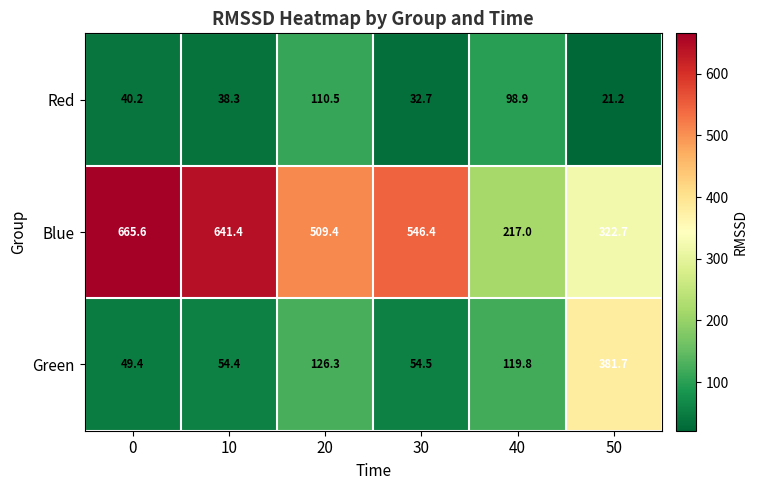

What is the maximum value shown in the chart?

665.6